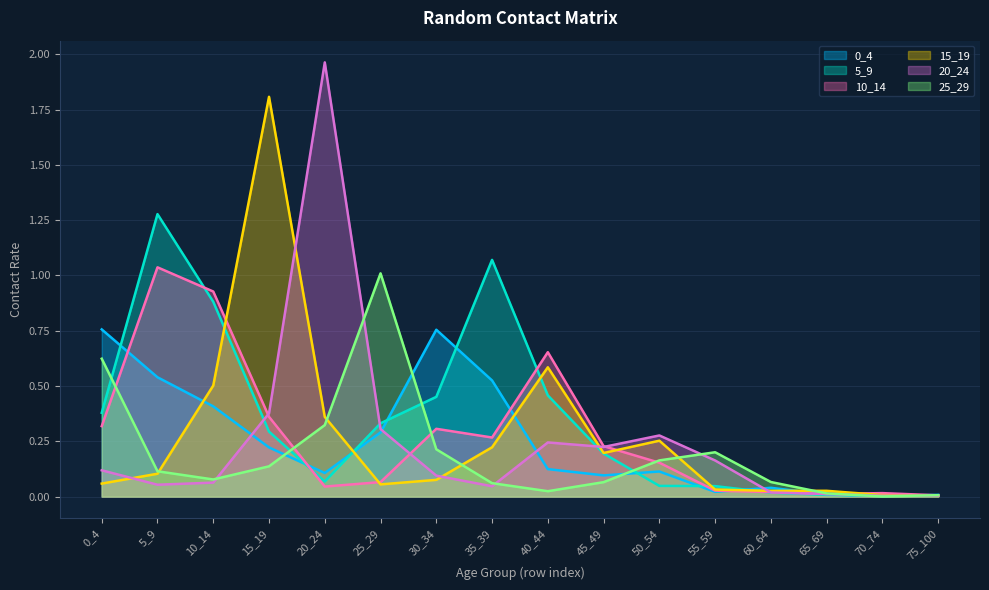

Reading left to right, extract all data points from this chart.

0_4: 0_4=0.8	5_9=0.5	10_14=0.4	15_19=0.2	20_24=0.1	25_29=0.3	30_34=0.8	35_39=0.5	40_44=0.1	45_49=0.1	50_54=0.1	55_59=0.0	60_64=0.0	65_69=0.0	70_74=0.0	75_100=0.0
5_9: 0_4=0.4	5_9=1.3	10_14=0.9	15_19=0.3	20_24=0.1	25_29=0.3	30_34=0.5	35_39=1.1	40_44=0.5	45_49=0.2	50_54=0.0	55_59=0.0	60_64=0.0	65_69=0.0	70_74=0.0	75_100=0.0
10_14: 0_4=0.3	5_9=1.0	10_14=0.9	15_19=0.4	20_24=0.0	25_29=0.1	30_34=0.3	35_39=0.3	40_44=0.7	45_49=0.2	50_54=0.2	55_59=0.0	60_64=0.0	65_69=0.0	70_74=0.0	75_100=0.0
15_19: 0_4=0.1	5_9=0.1	10_14=0.5	15_19=1.8	20_24=0.4	25_29=0.1	30_34=0.1	35_39=0.2	40_44=0.6	45_49=0.2	50_54=0.3	55_59=0.0	60_64=0.0	65_69=0.0	70_74=0.0	75_100=0.0
20_24: 0_4=0.1	5_9=0.1	10_14=0.1	15_19=0.4	20_24=2.0	25_29=0.3	30_34=0.1	35_39=0.0	40_44=0.2	45_49=0.2	50_54=0.3	55_59=0.2	60_64=0.0	65_69=0.0	70_74=0.0	75_100=0.0
25_29: 0_4=0.6	5_9=0.1	10_14=0.1	15_19=0.1	20_24=0.3	25_29=1.0	30_34=0.2	35_39=0.1	40_44=0.0	45_49=0.1	50_54=0.2	55_59=0.2	60_64=0.1	65_69=0.0	70_74=0.0	75_100=0.0